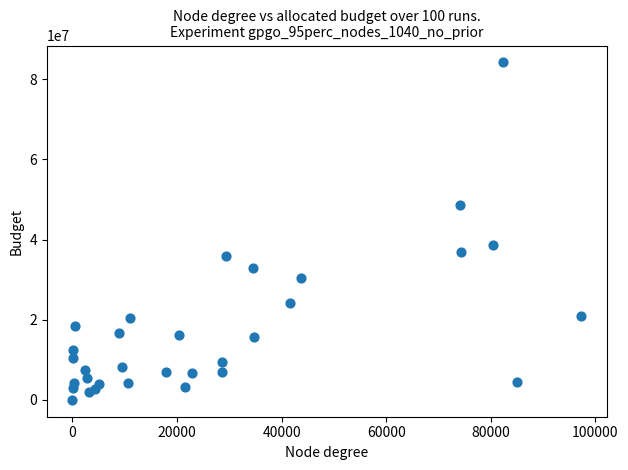

What is the range of X values (max minus min)?

97299.0